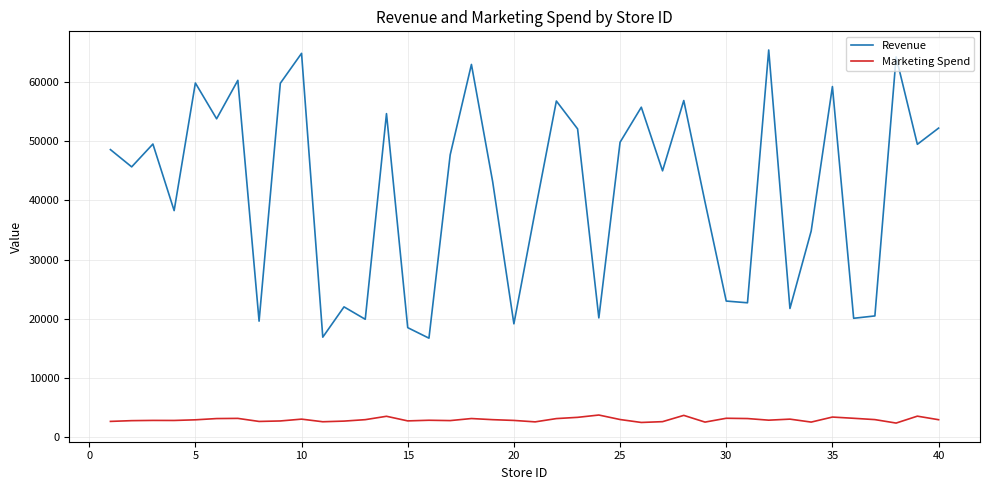

Count the number of data series in this chart.

2